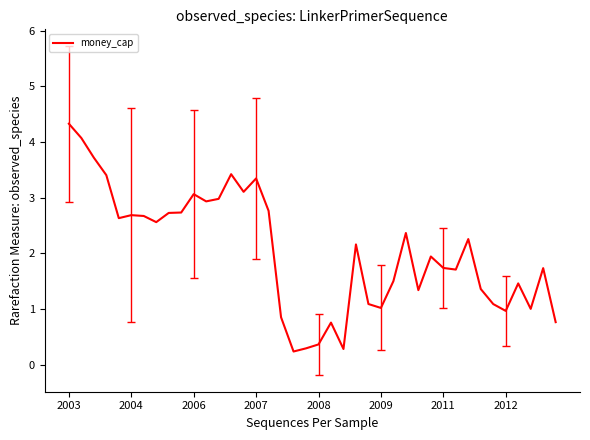

What is the sum of all values?

81.4